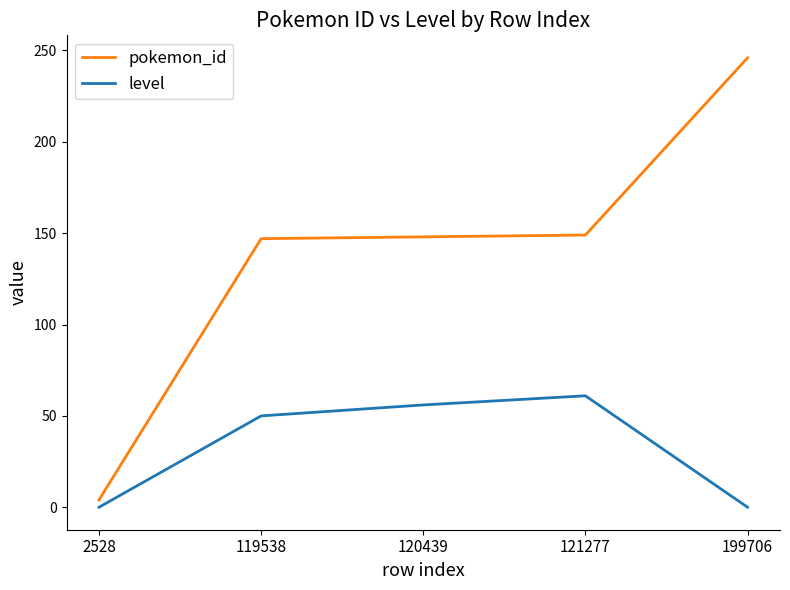

At which category is the sum across all series the highest?

199706